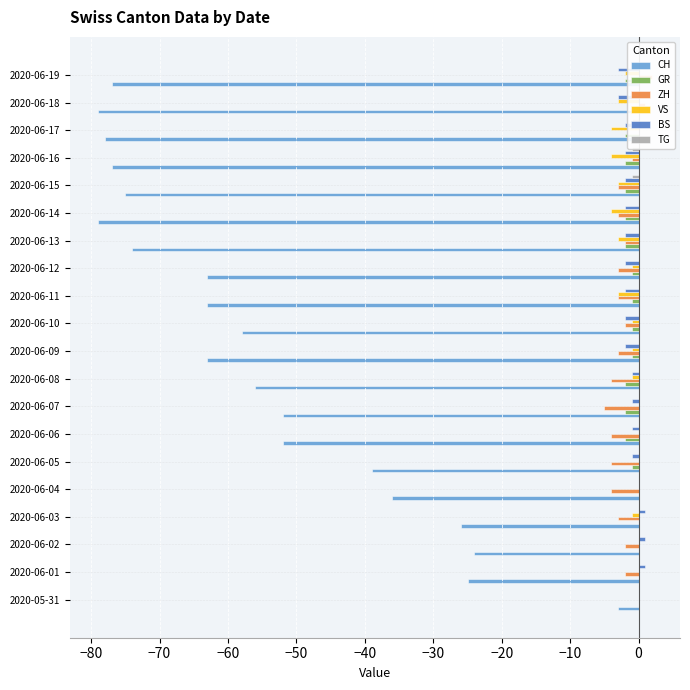

What is the label of the 5th bar from the right?

2020-06-15